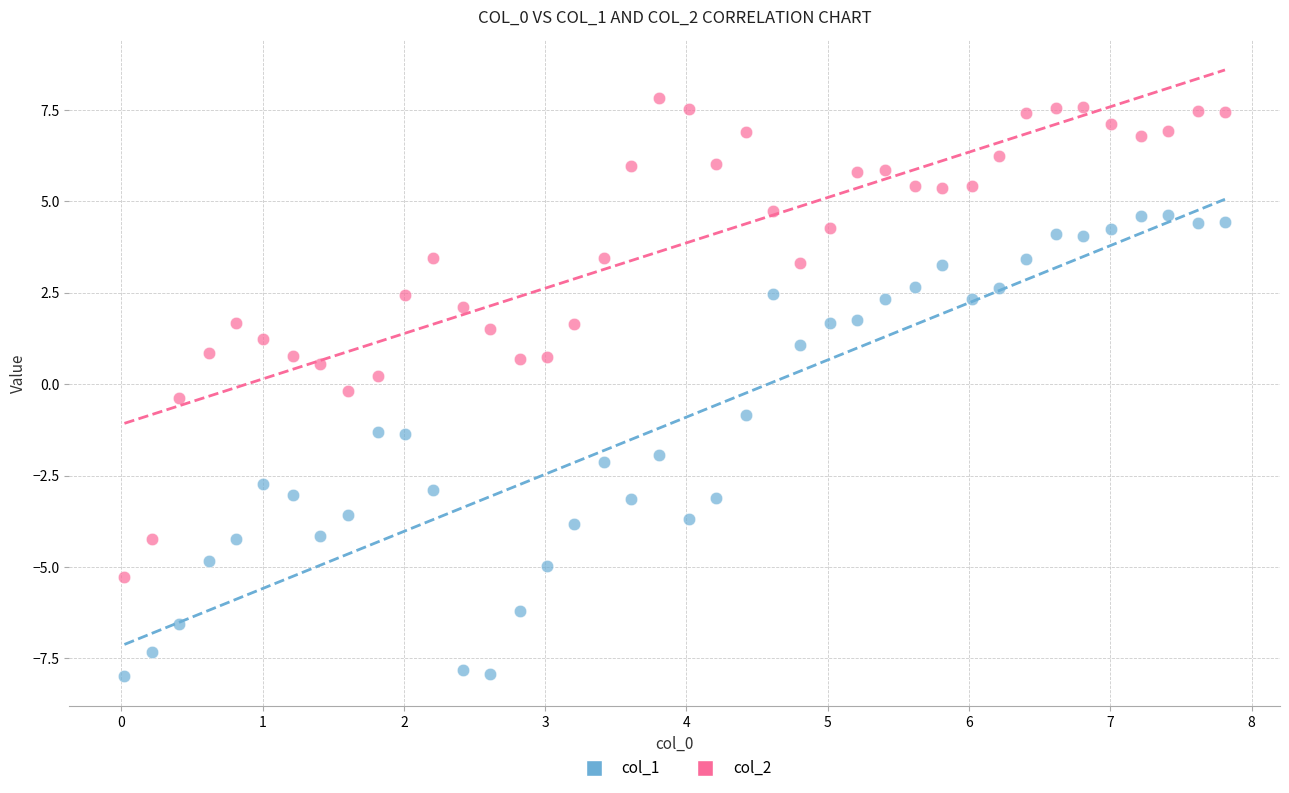

Which series contains the highest Y value?

col_2